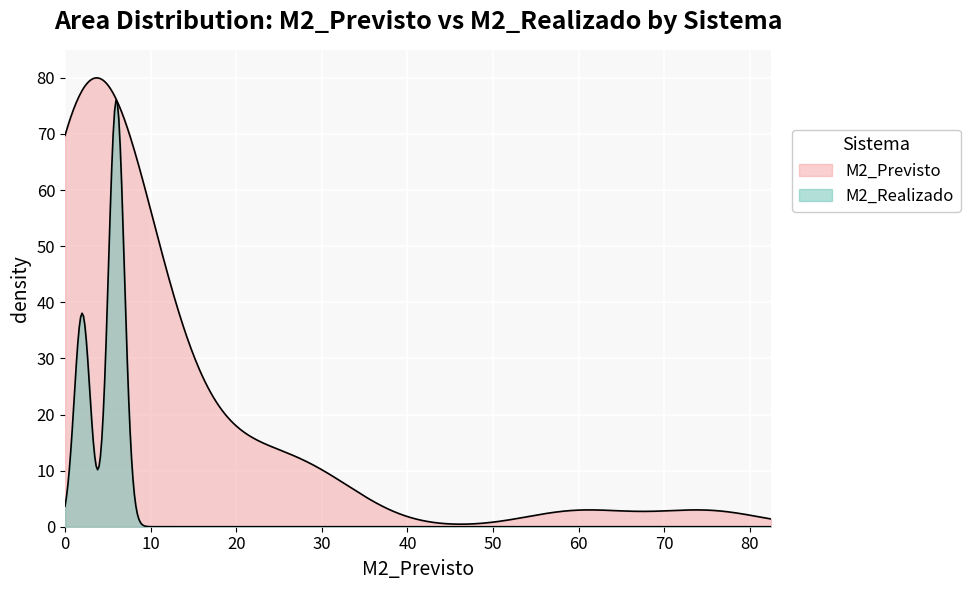

Does the chart display data point markers on the line(s)?

No